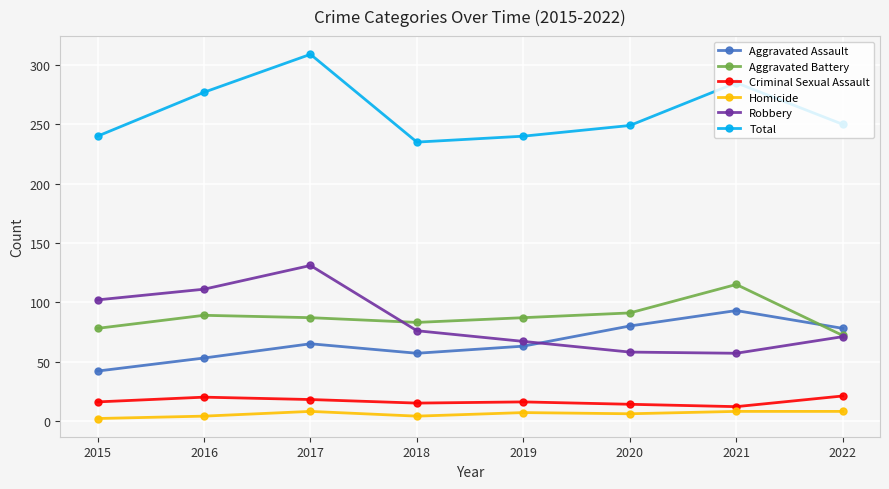

What is the approximate value of Aggravated Assault at 2021?

93